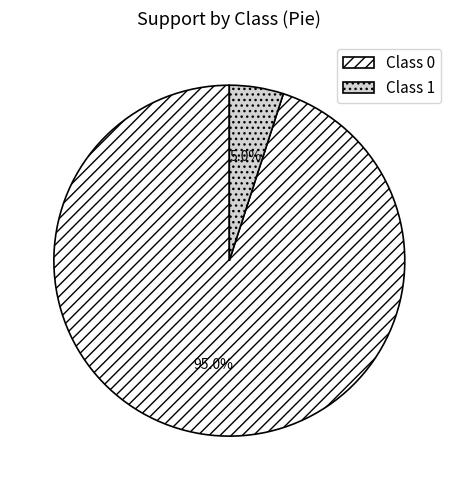

What is the total percentage of Class 0 and Class 1?

100.0%